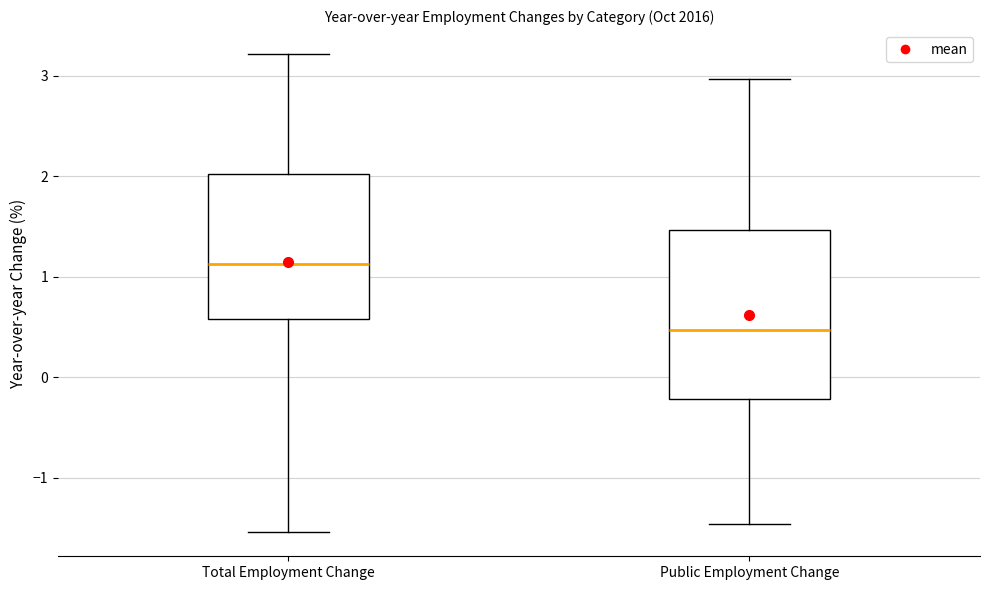

Which box is the tallest, from its lower edge to its upper edge?

Public Employment Change